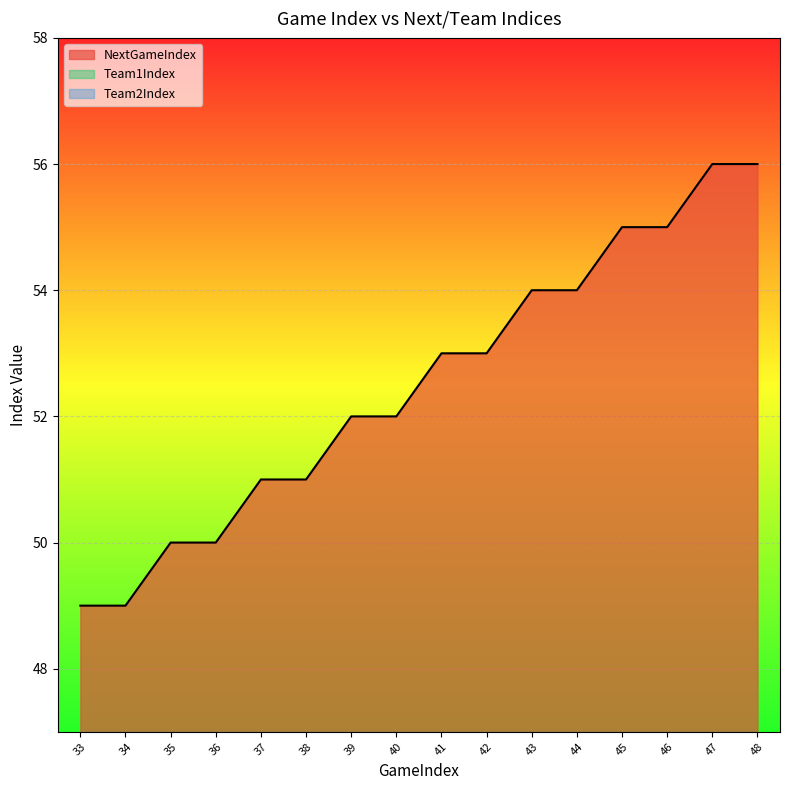

True or false: NextGameIndex has more than 0 points higher than both neighbors.

False